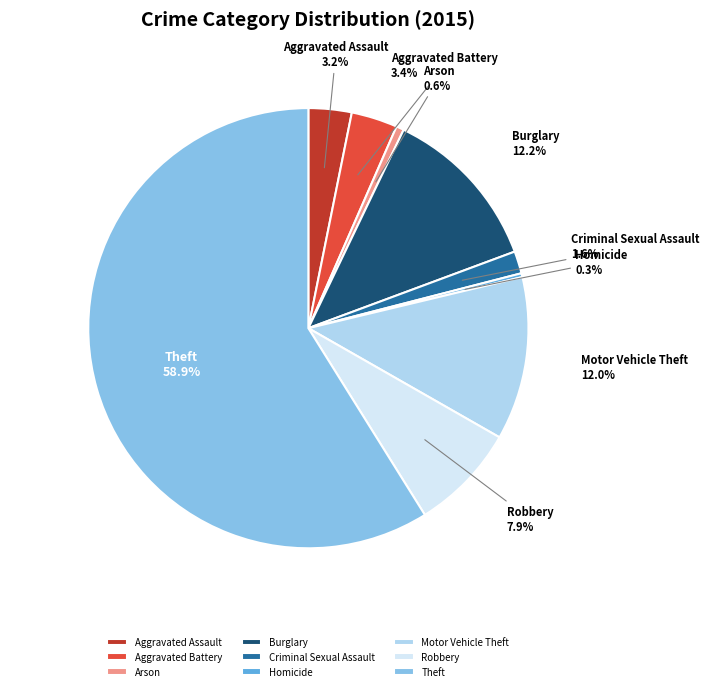

How many segments does this pie chart have?

9